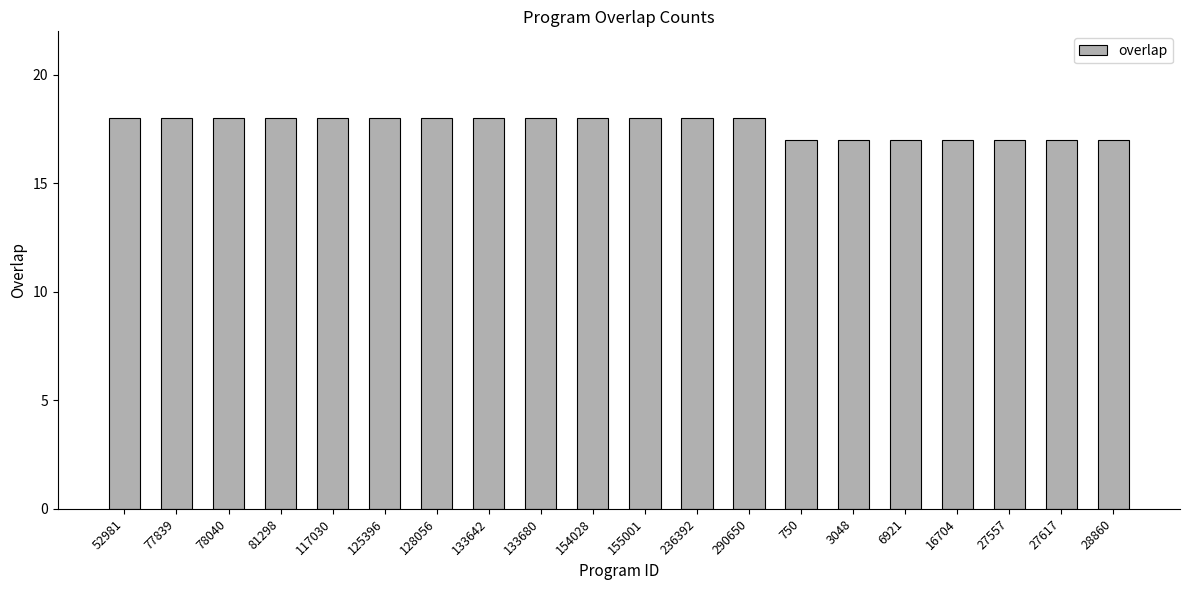

Approximately how many times larger is the value at 236392 compared to 290650?

1.0